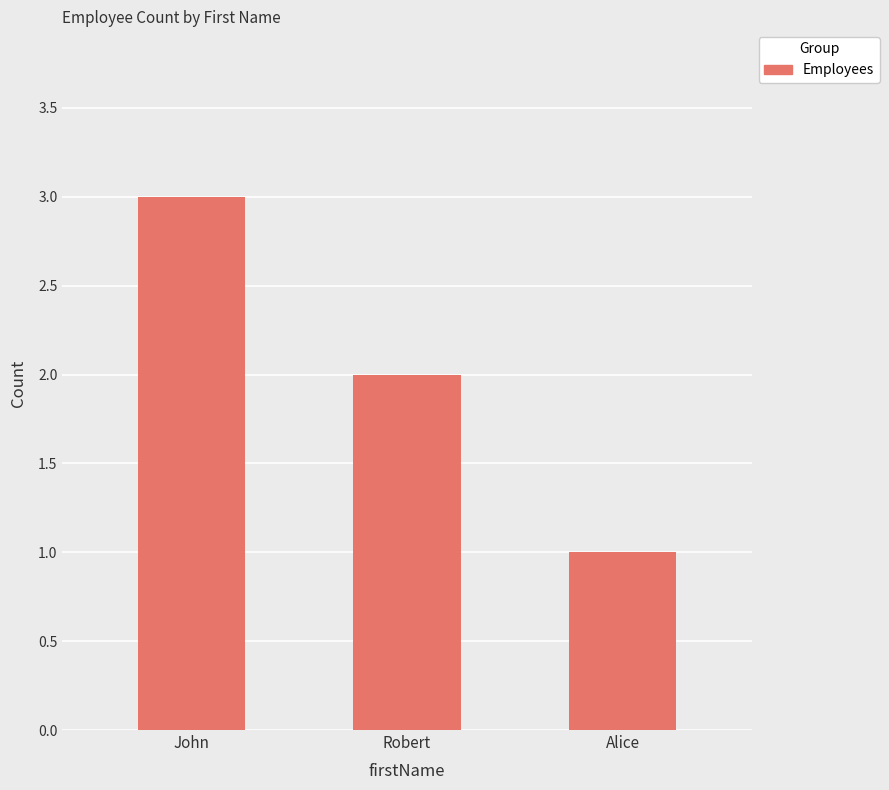

What is the approximate value at Robert?

2